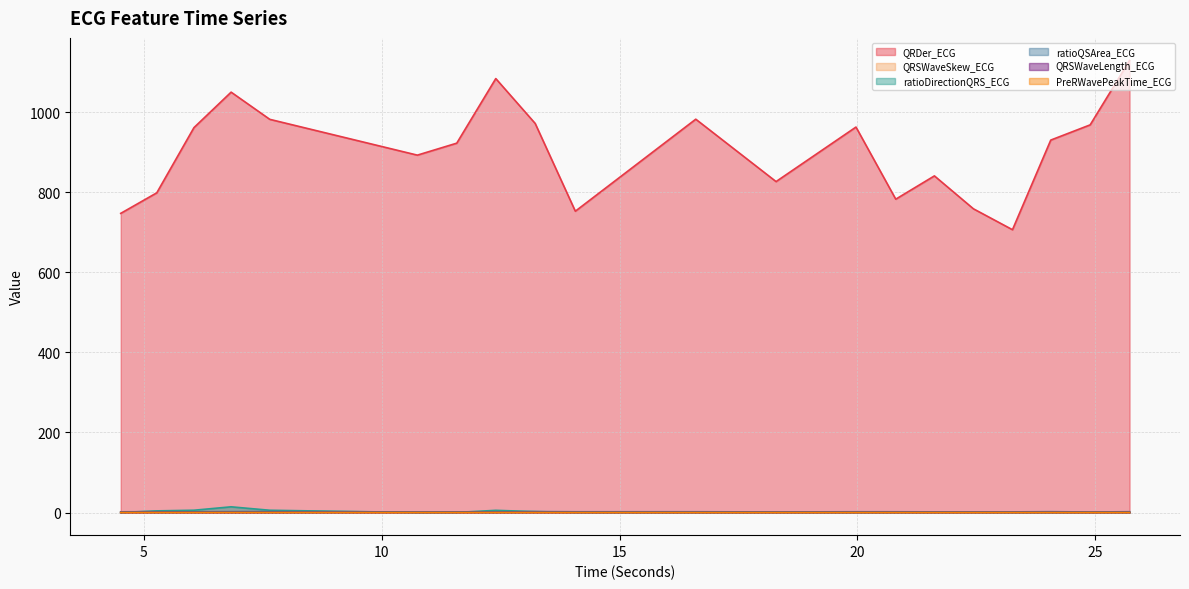

What are all the series names shown in the legend?

QRDer_ECG, QRSWaveSkew_ECG, ratioDirectionQRS_ECG, ratioQSArea_ECG, QRSWaveLength_ECG, PreRWavePeakTime_ECG